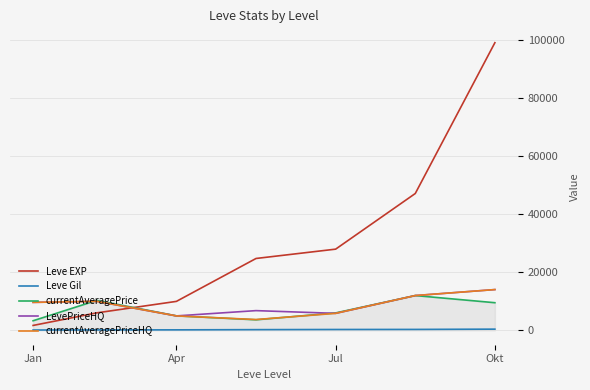

True or false: Leve EXP and currentAveragePriceHQ intersect in this chart.

True